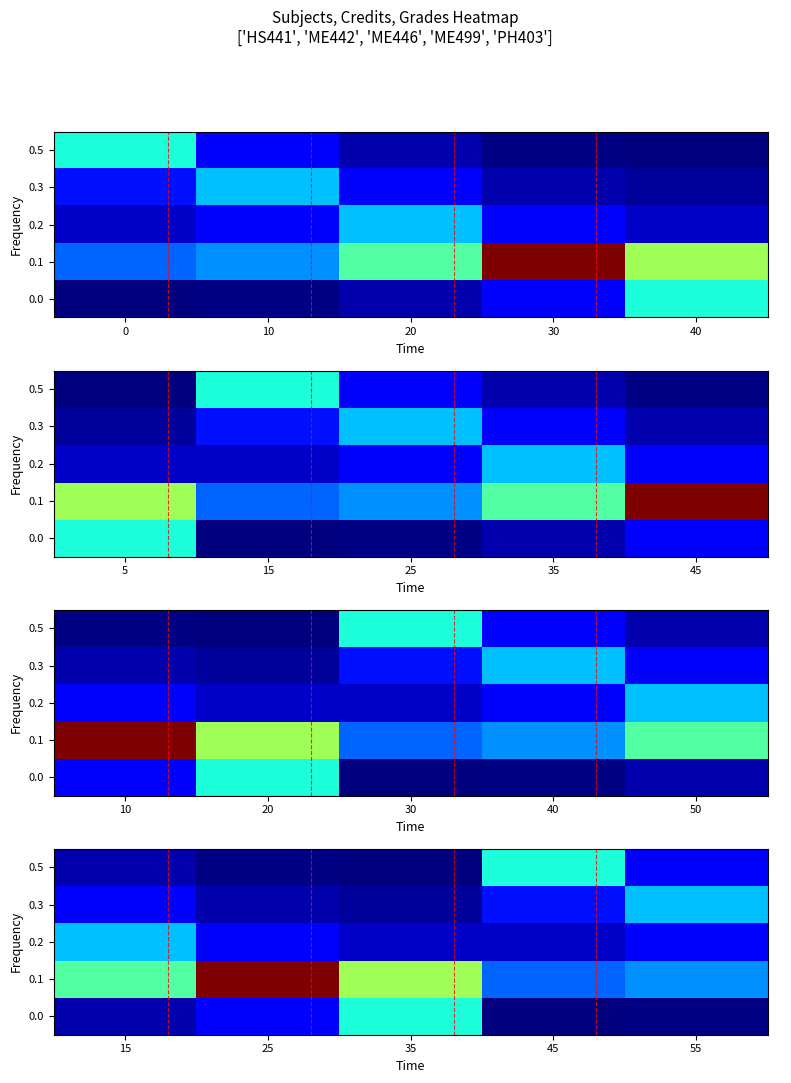

Which has a higher value, 45 or 25?

45